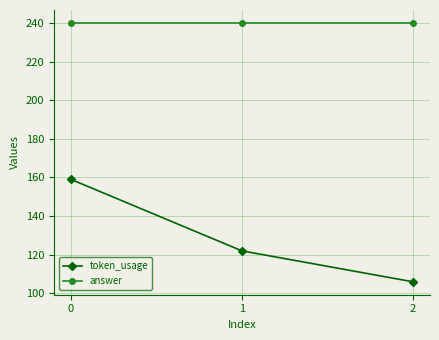

Does the chart display data point markers on the line(s)?

Yes